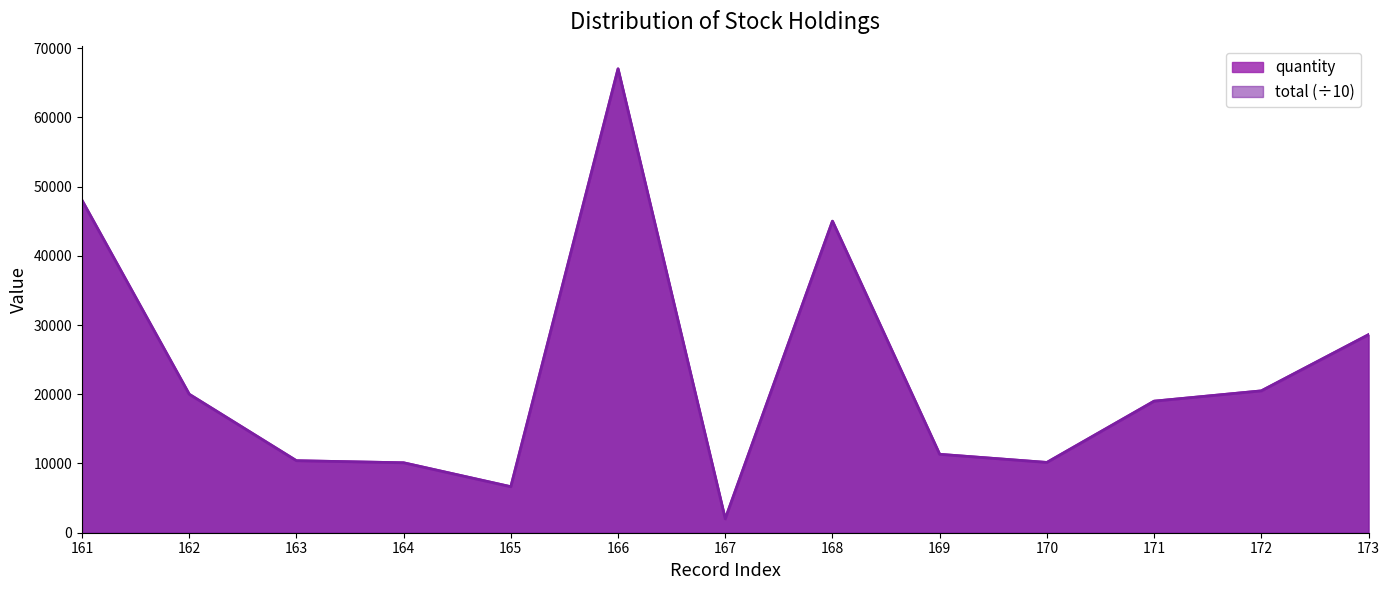

True or false: quantity and total intersect in this chart.

False